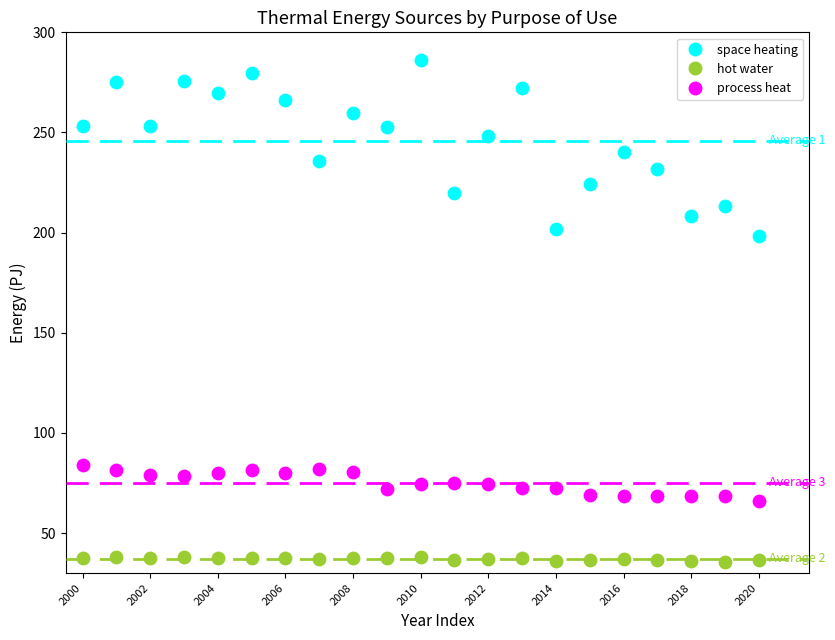

Which series contains the highest Y value?

space heating